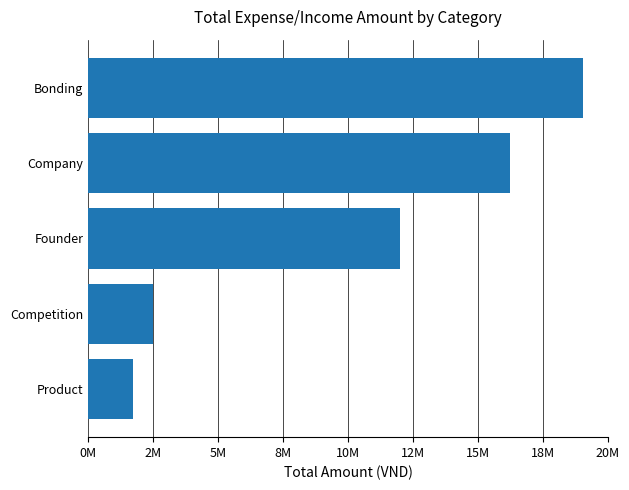

Rank the categories by value from highest to lowest.

Bonding, Company, Founder, Competition, Product